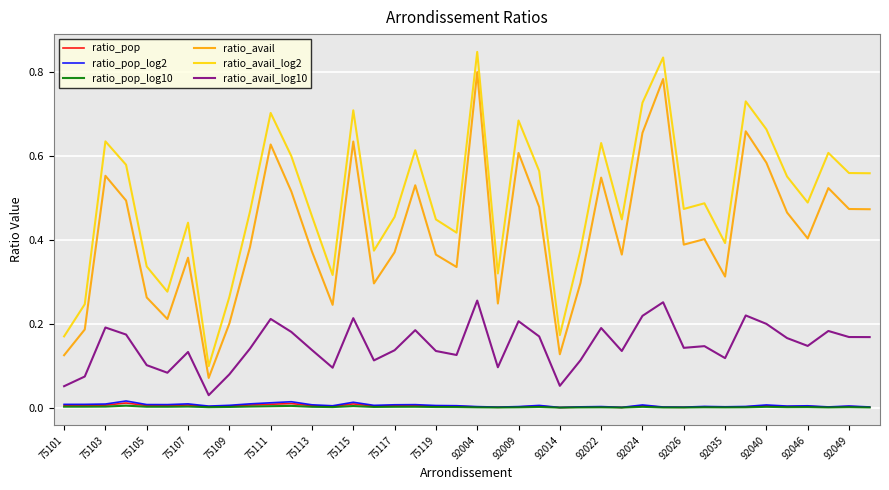

Which series has the widest spread of values?

ratio_avail_log2